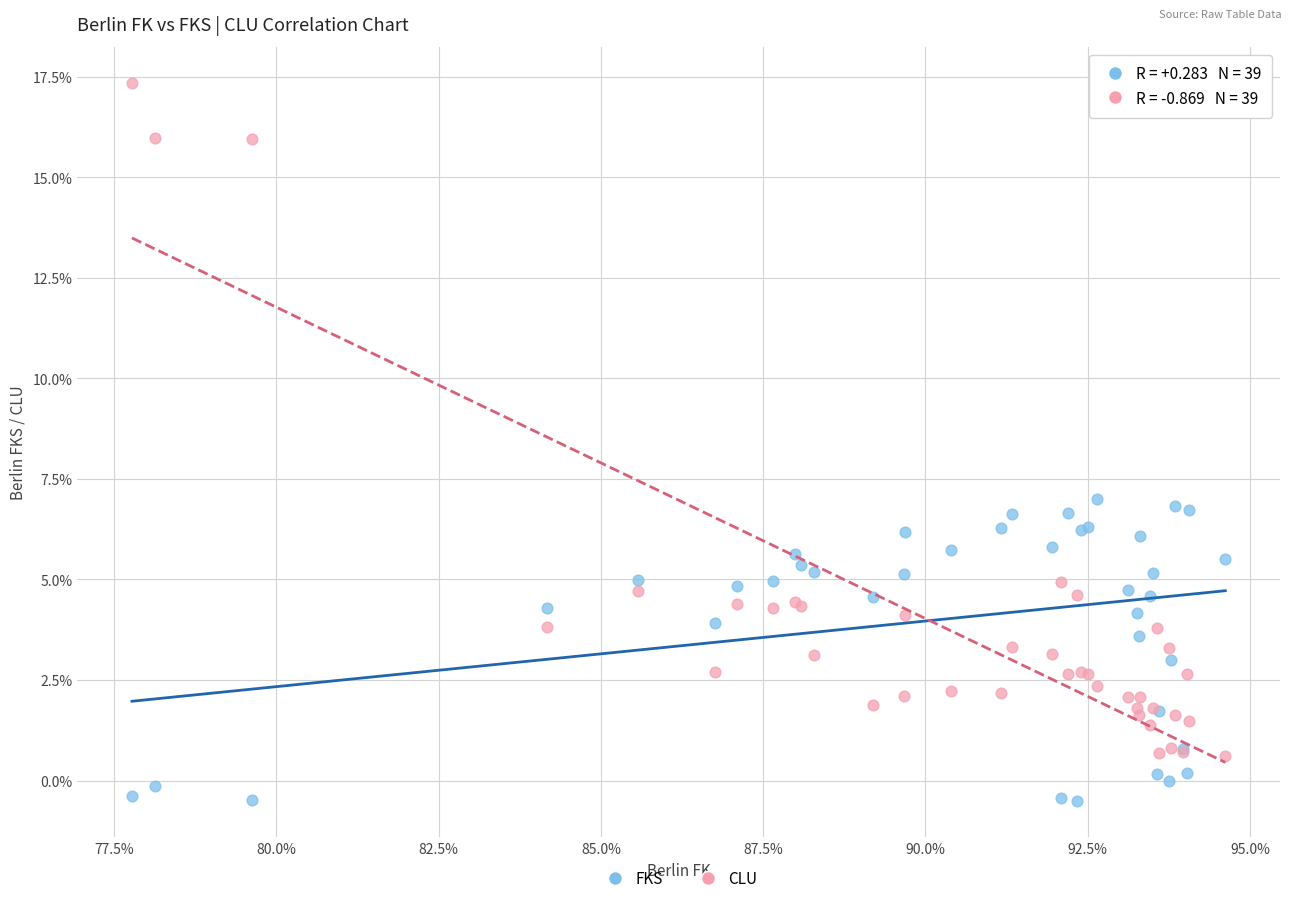

Which series reaches the maximum Y coordinate?

CLU